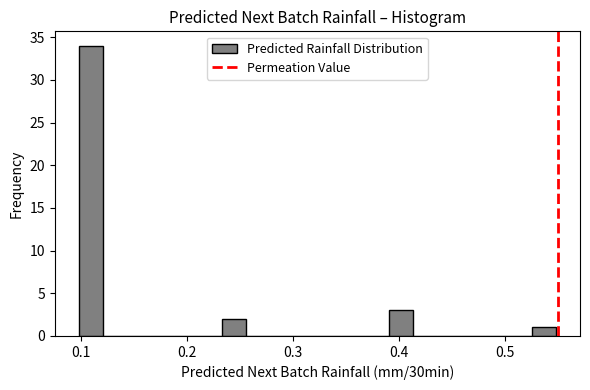

Around what value on the x-axis is the tallest bar? Give the approximate position of its centre, as read against the axis.

0.11